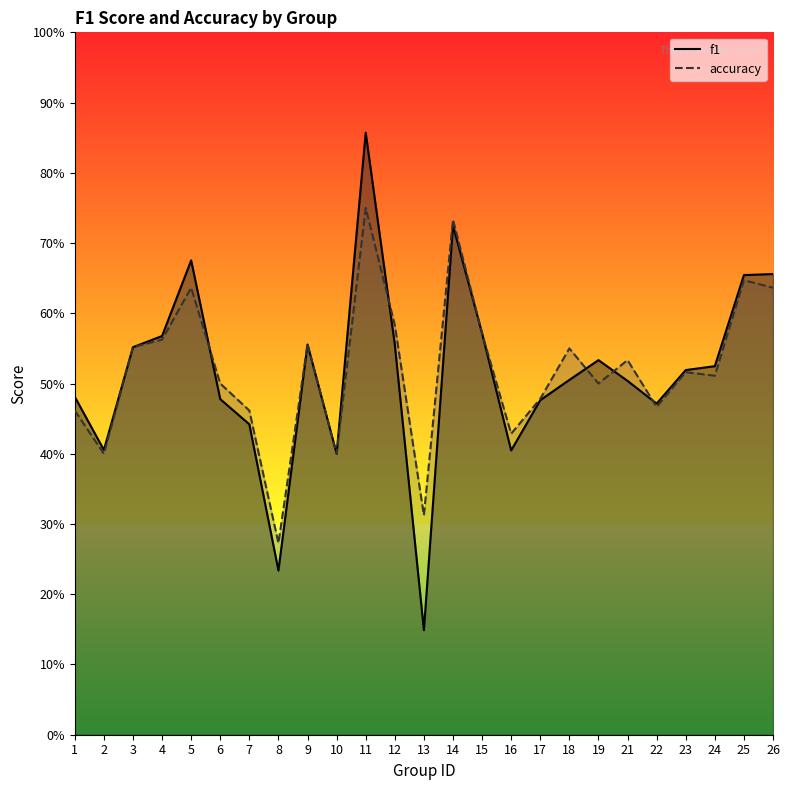

Is it true that f1 equals 0.7 at 14?

True